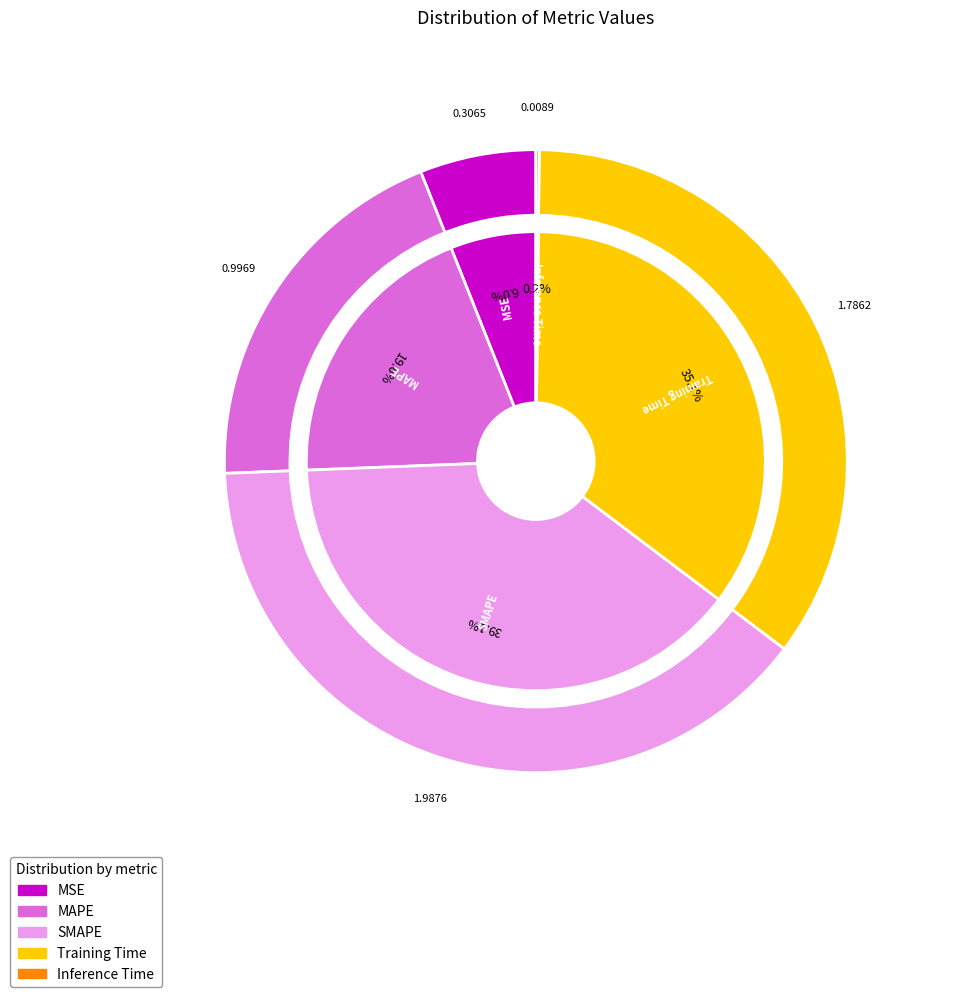

Count the number of slices in the pie.

5